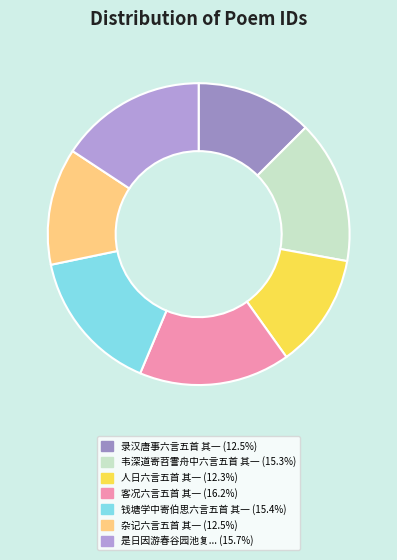

How many segments does this pie chart have?

7